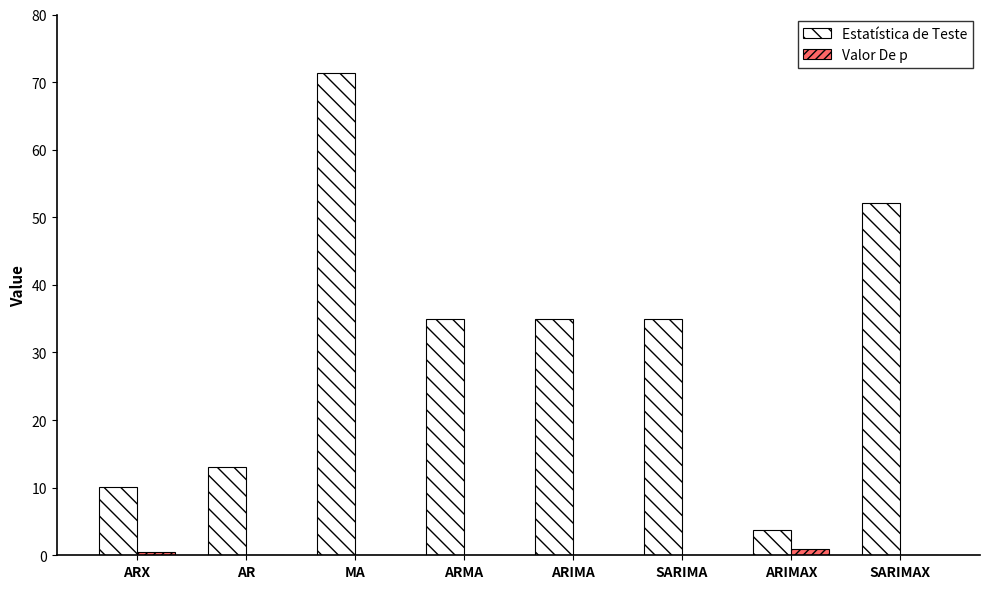

Count the number of categories in the chart.

8